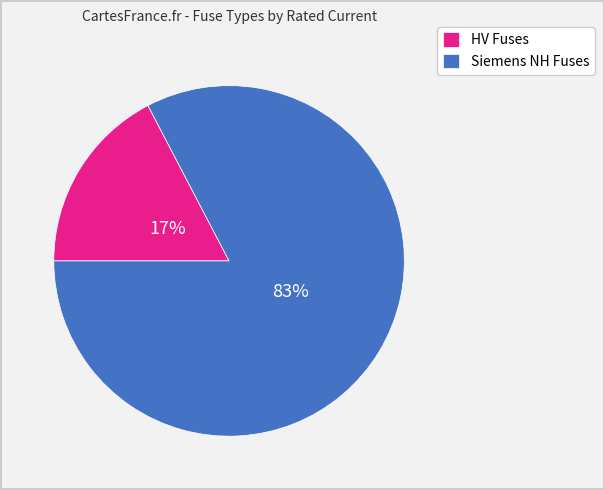

How many slices are in this pie chart?

2